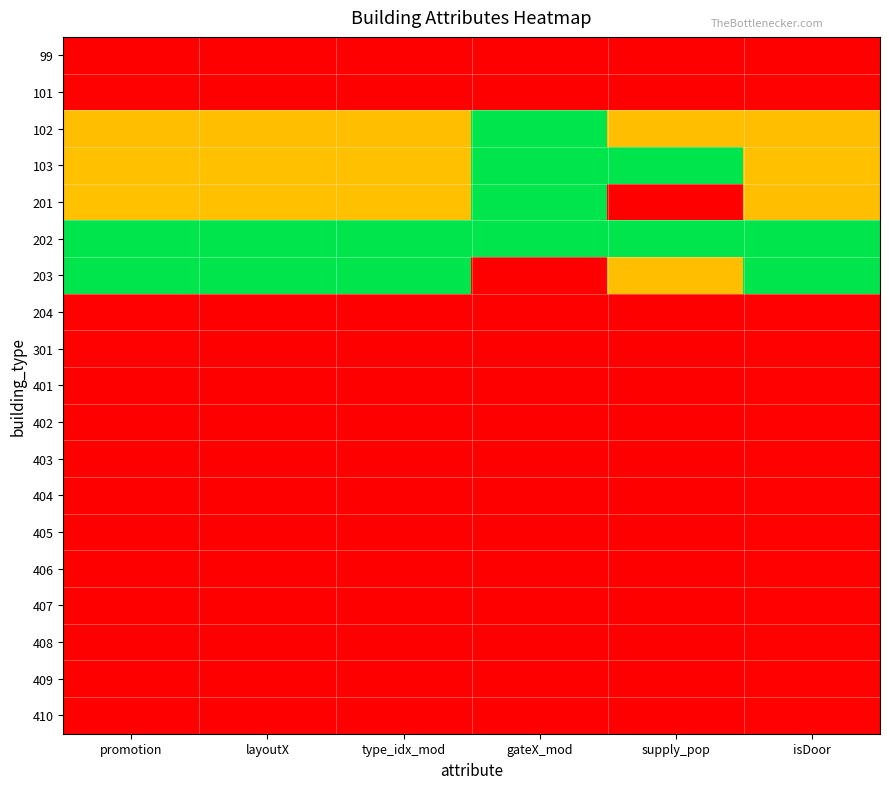

What is the total value across all series at isDoor?

3.5